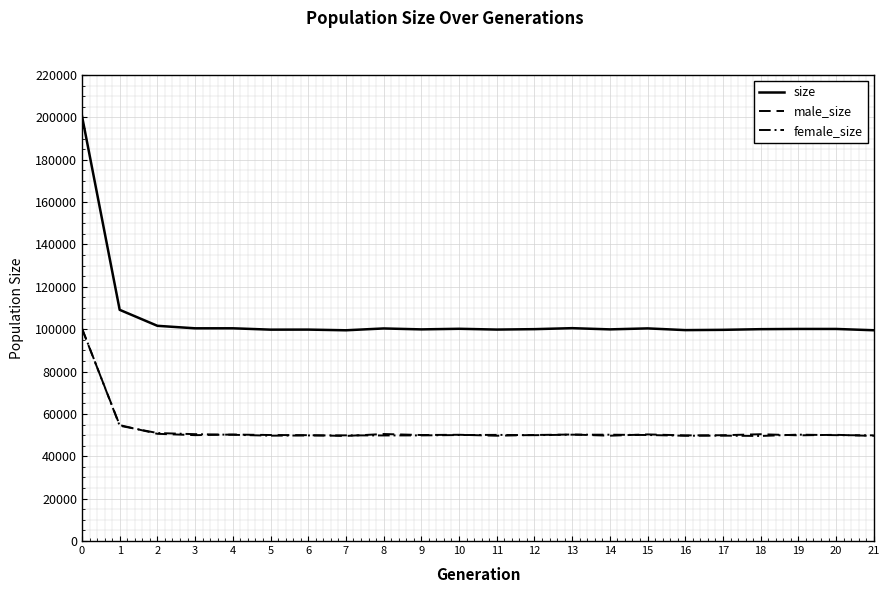

Between 7 and 1, which is larger?

1